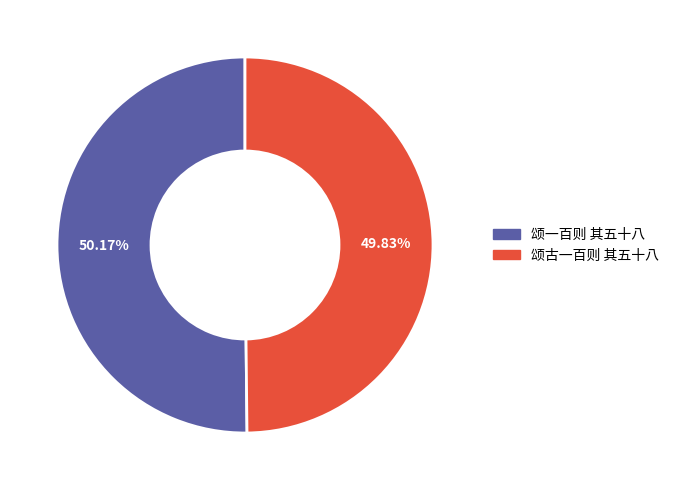

What is the ratio of the value at 颂古一百则 其五十八 to the value at 颂一百则 其五十八?

1.0